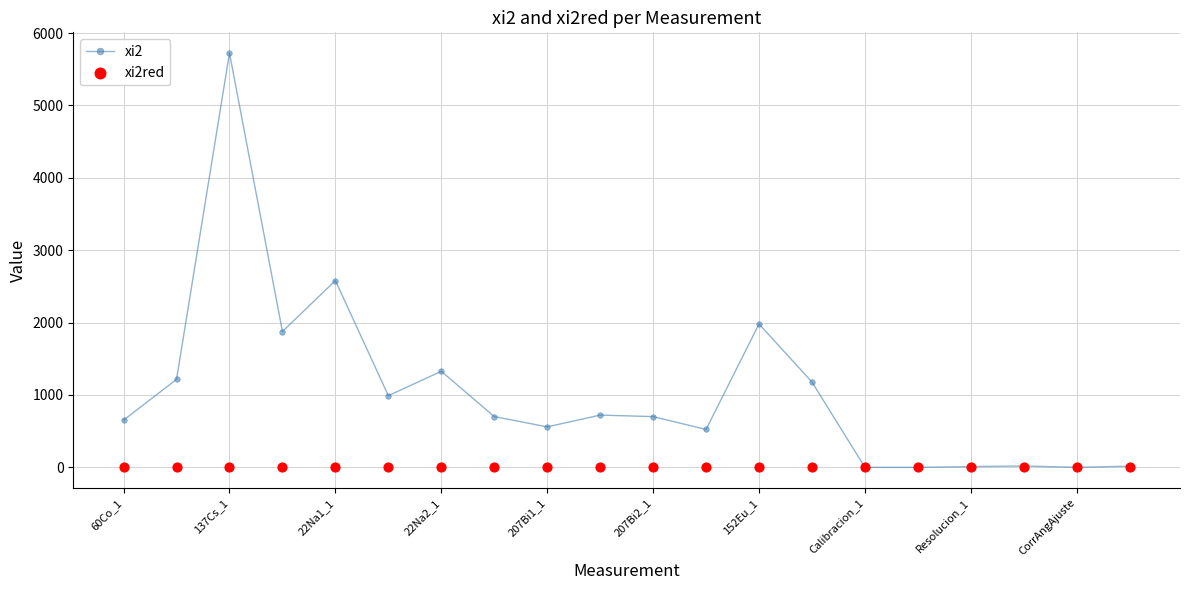

The value of xi2 at 207Bi2_1 is 700.9. True or false?

True